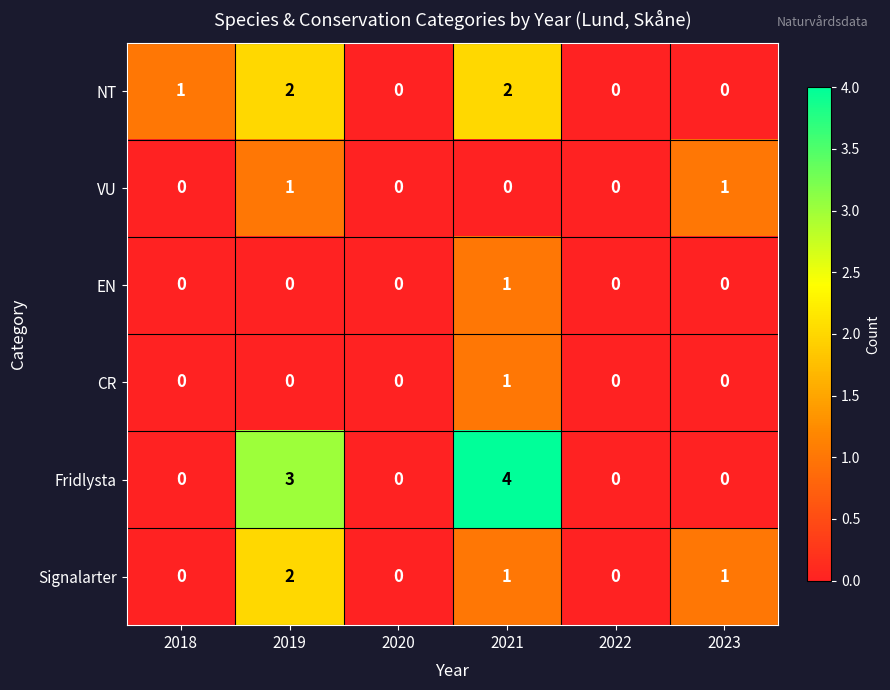

True or false: Signalarter has a value of 0 at 2018.

True